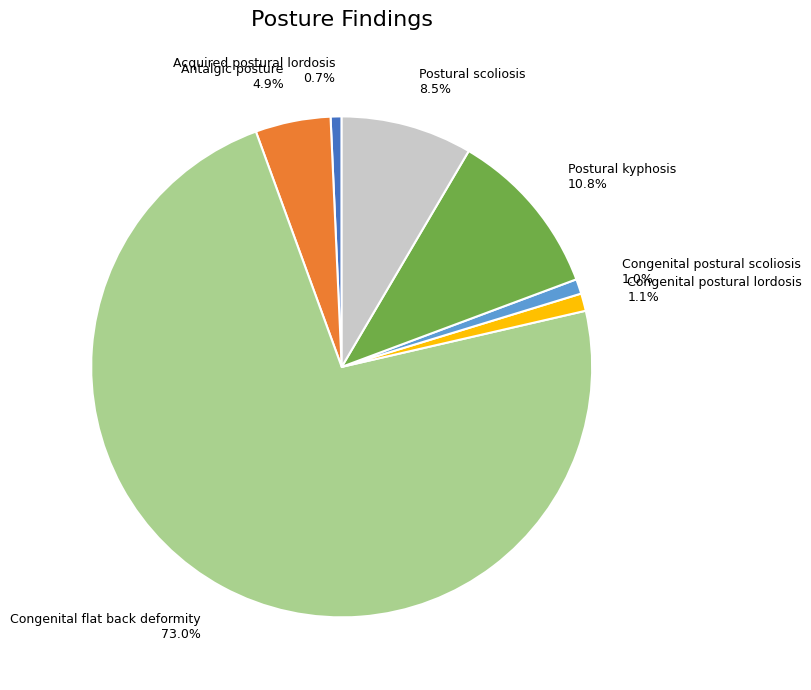

Does Congenital flat back deformity account for over 50% of the chart?

Yes